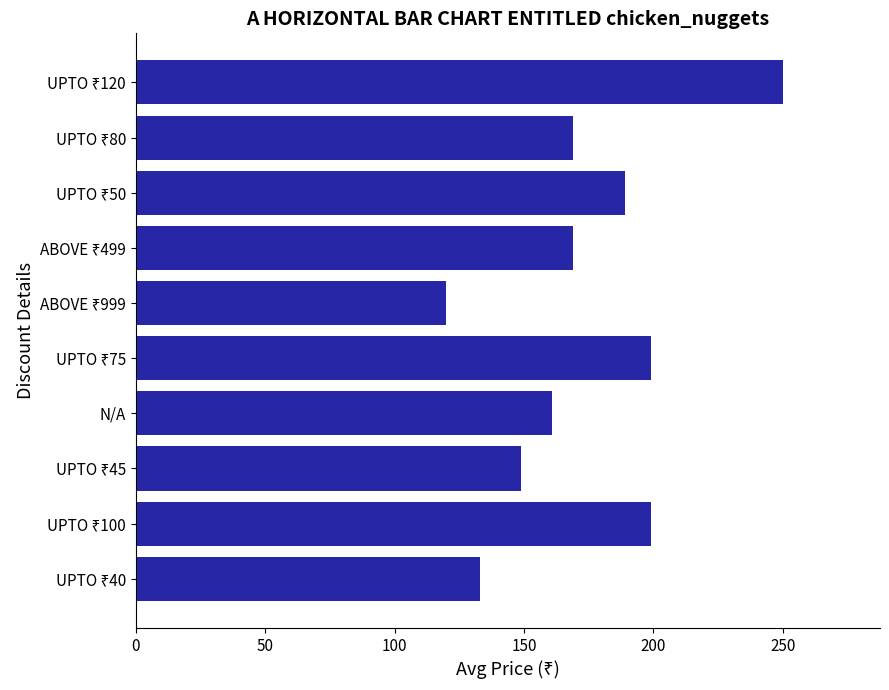

True or false: the data shows 79 at N/A.

False